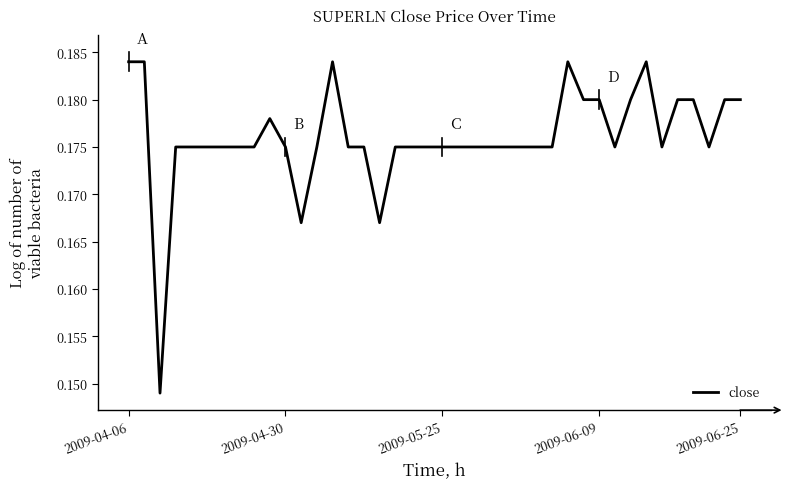

Reading left to right, what are all the values shown in this chart?

0.2	0.2	0.1	0.2	0.2	0.2	0.2	0.2	0.2	0.2	0.2	0.2	0.2	0.2	0.2	0.2	0.2	0.2	0.2	0.2	0.2	0.2	0.2	0.2	0.2	0.2	0.2	0.2	0.2	0.2	0.2	0.2	0.2	0.2	0.2	0.2	0.2	0.2	0.2	0.2